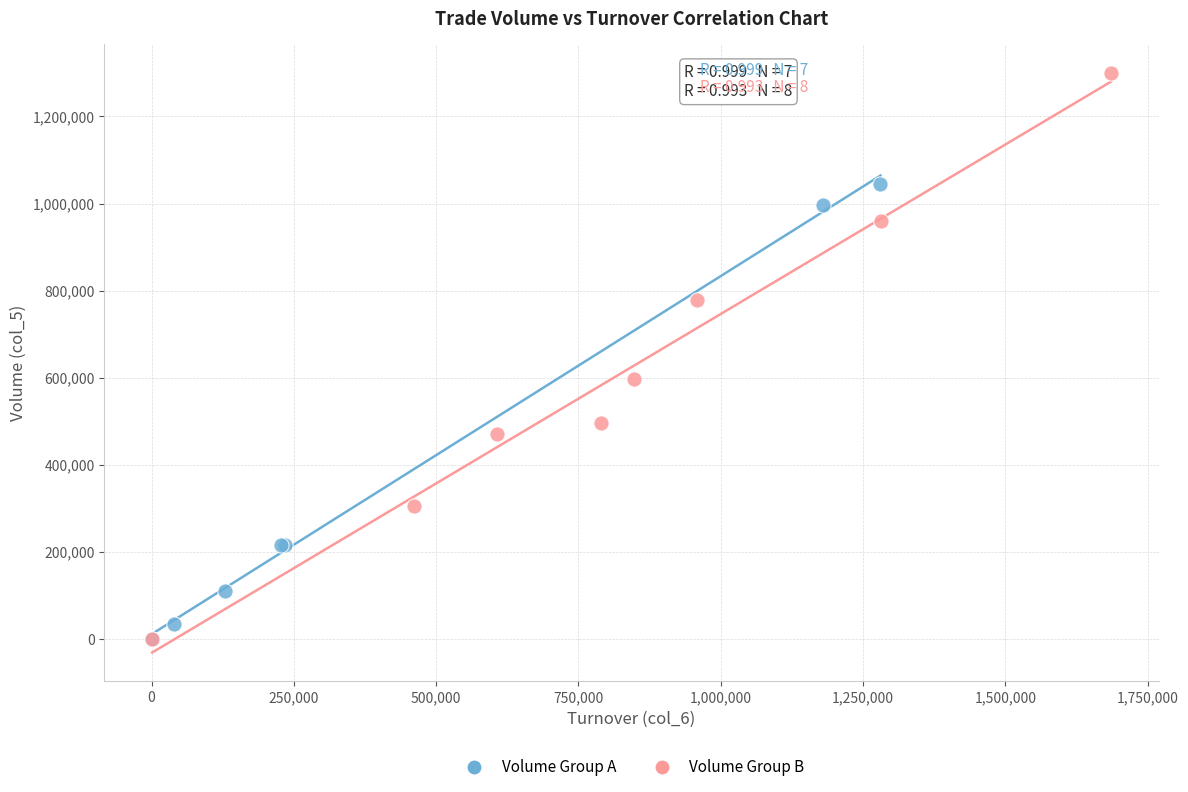

Which series has the widest spread of Y values?

Volume Group B